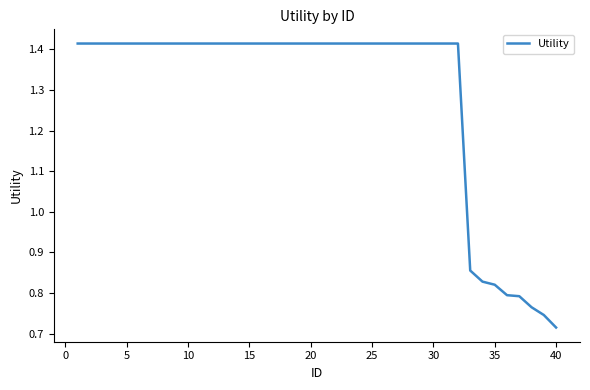

Does the chart have visible grid lines?

No